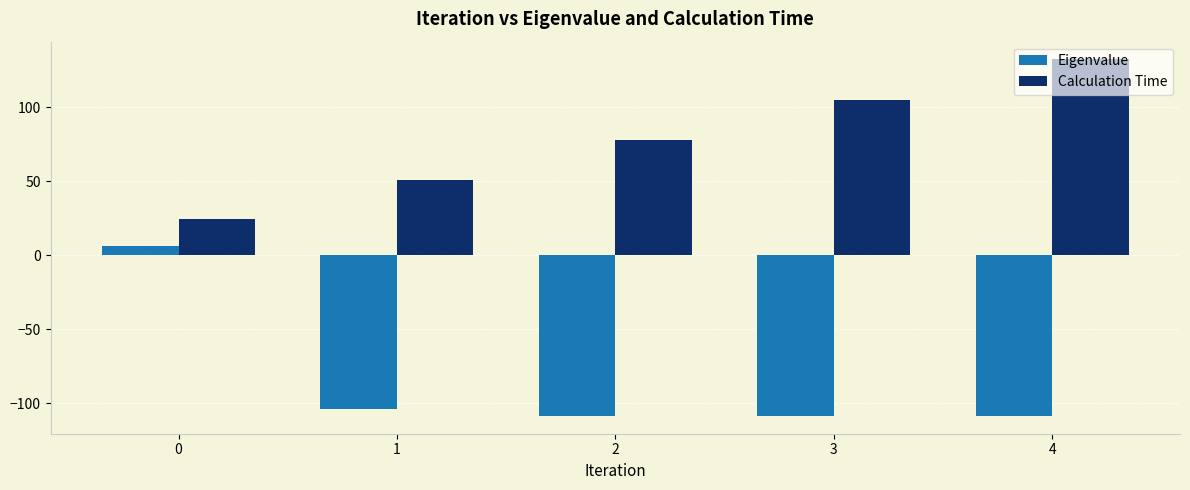

How many data points in Calculation Time are above 77?

3